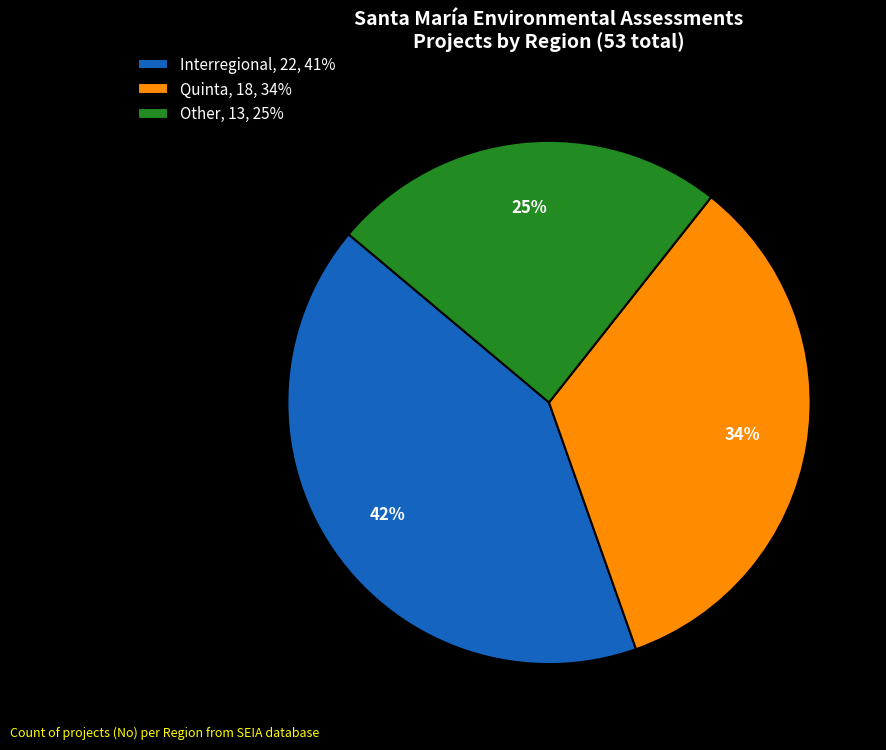

Is the sum of Quinta and Other greater than half?

Yes